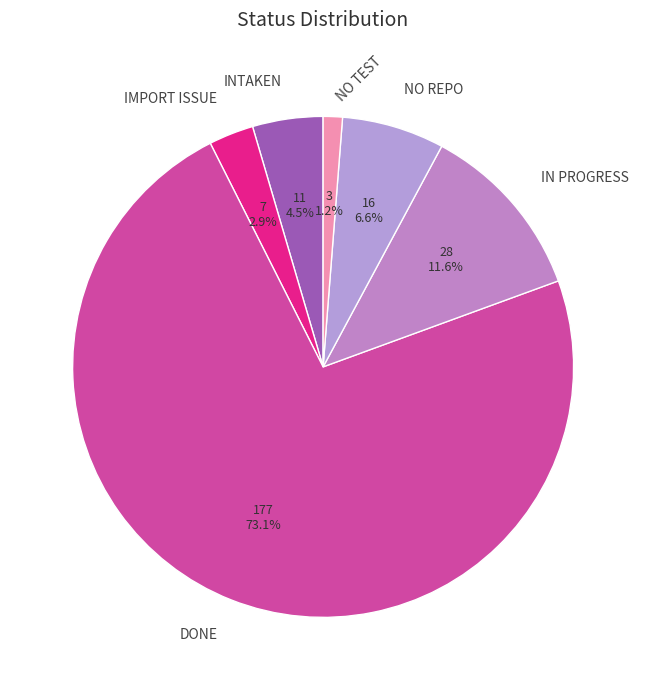

To the nearest percent, what percentage of the pie is NO REPO?

7%